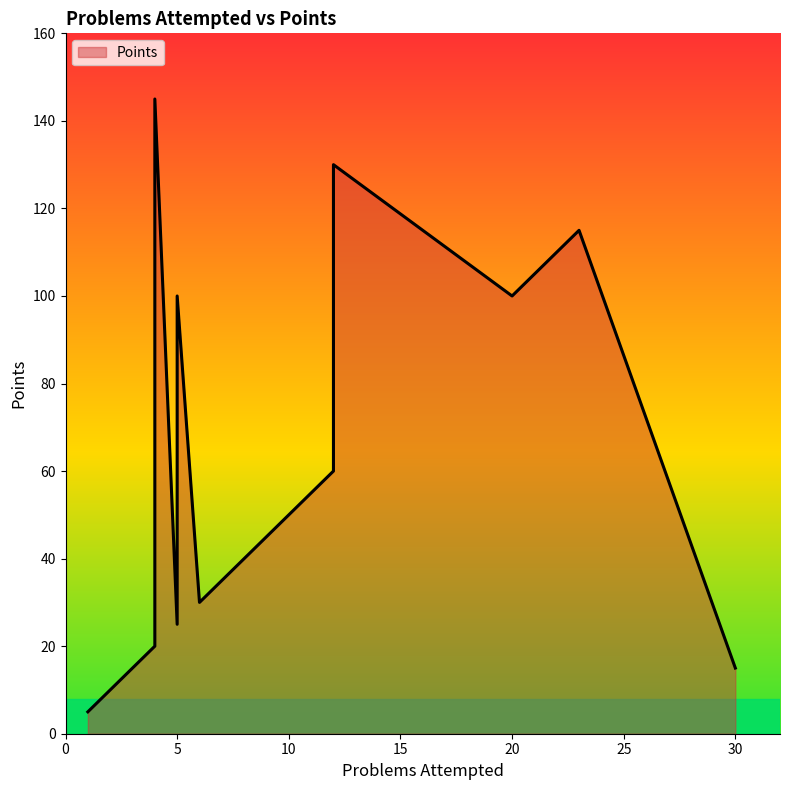

Which category has the highest value across all series?

4